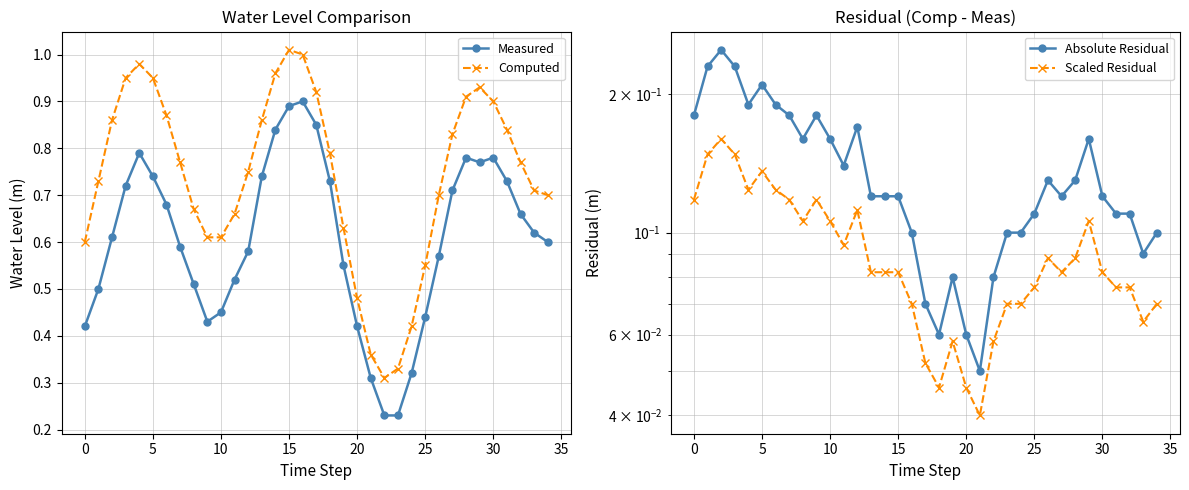

How many interior local peaks does the Computed series have?

3